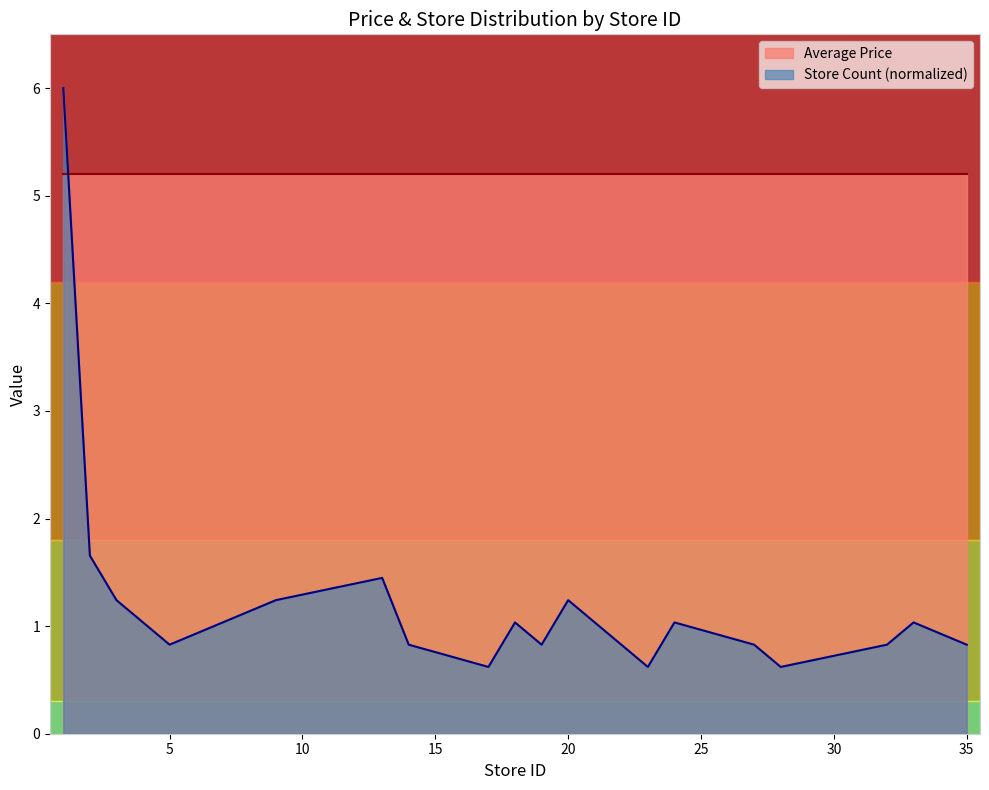

Read the value at 13.

1.4